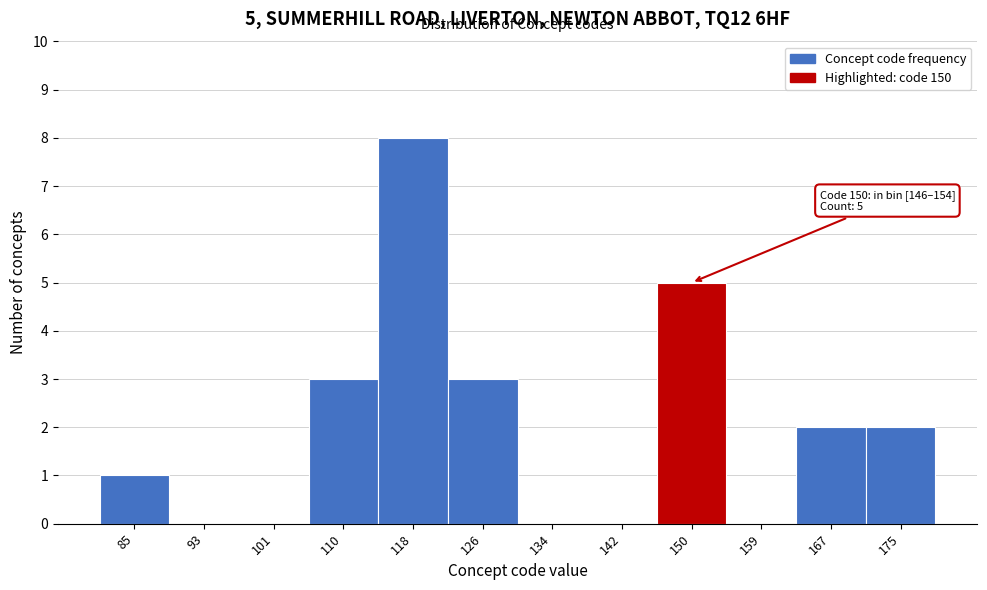

Which range on the x-axis has the tallest bar?

114 to 122